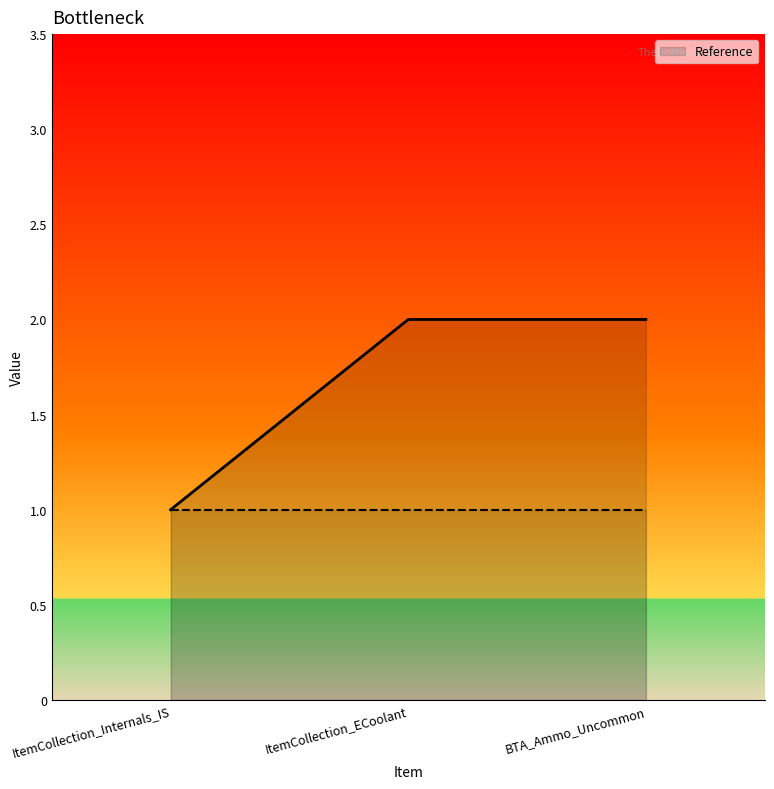

Reading left to right, transcribe all the data shown in this chart.

ItemCollection_Internals_IS=1	ItemCollection_ECoolant=2	BTA_Ammo_Uncommon=2